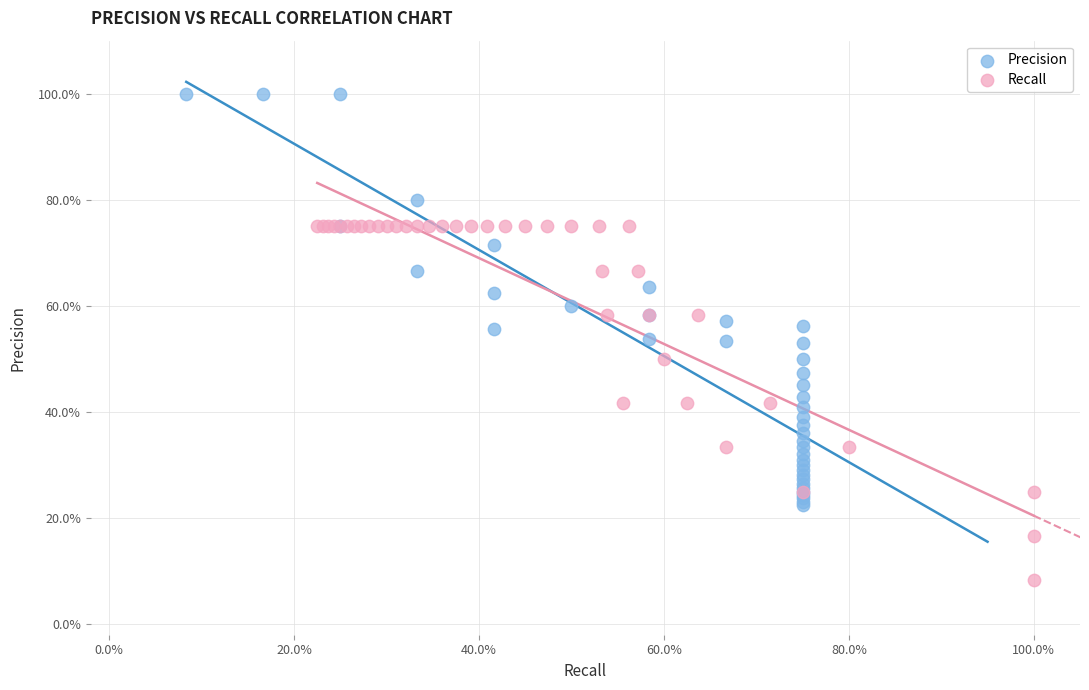

Which series reaches the maximum Y coordinate?

Precision